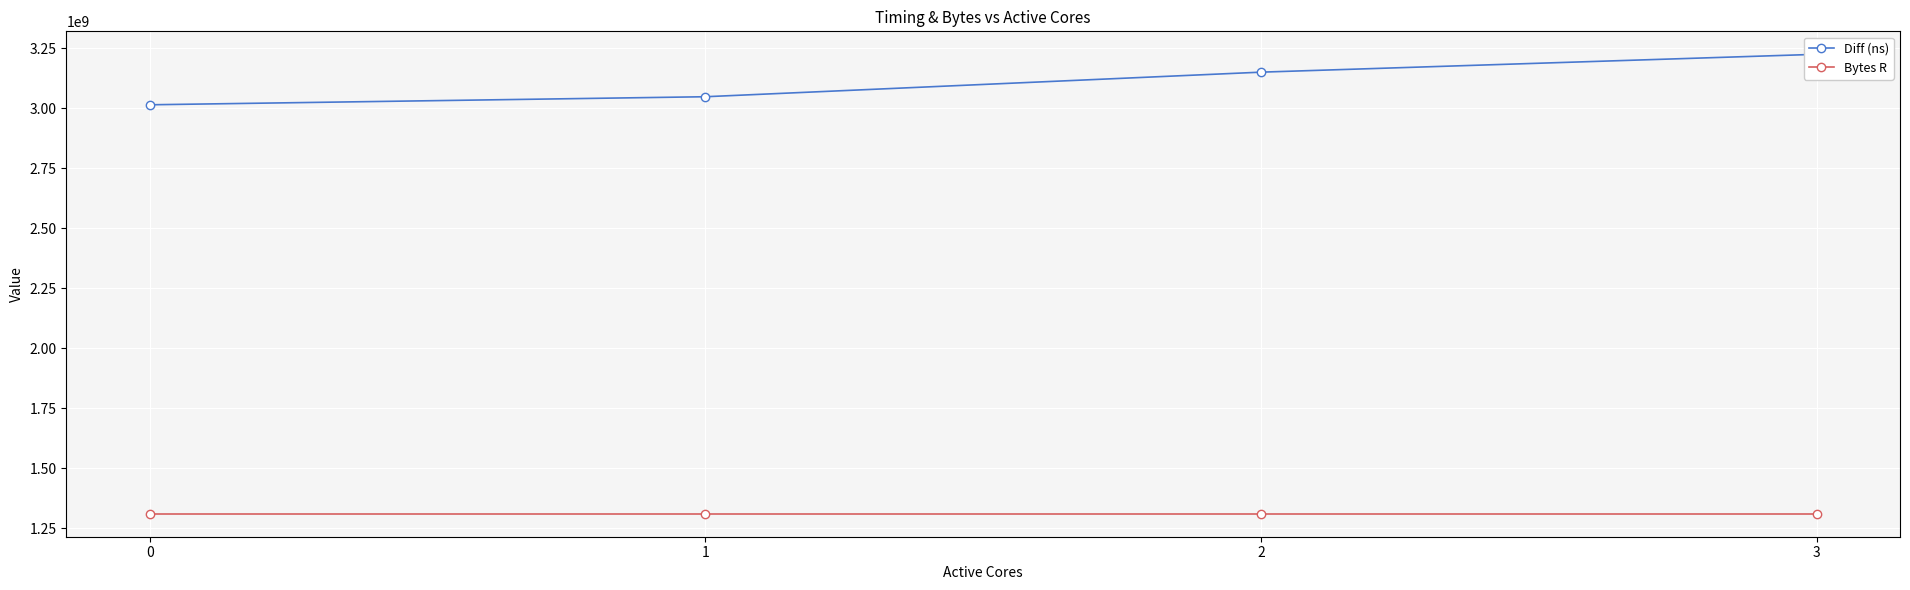

Count the number of data series in this chart.

2